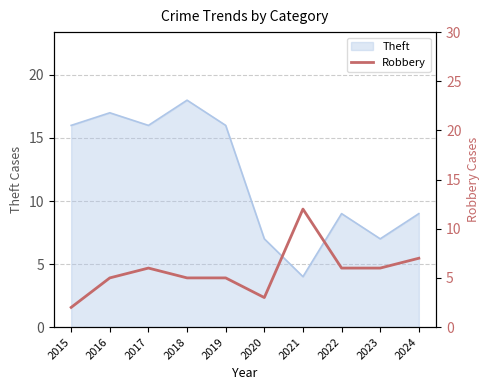

Reading left to right, what are all the values shown in this chart?

2015=2	2016=5	2017=6	2018=5	2019=5	2020=3	2021=12	2022=6	2023=6	2024=7